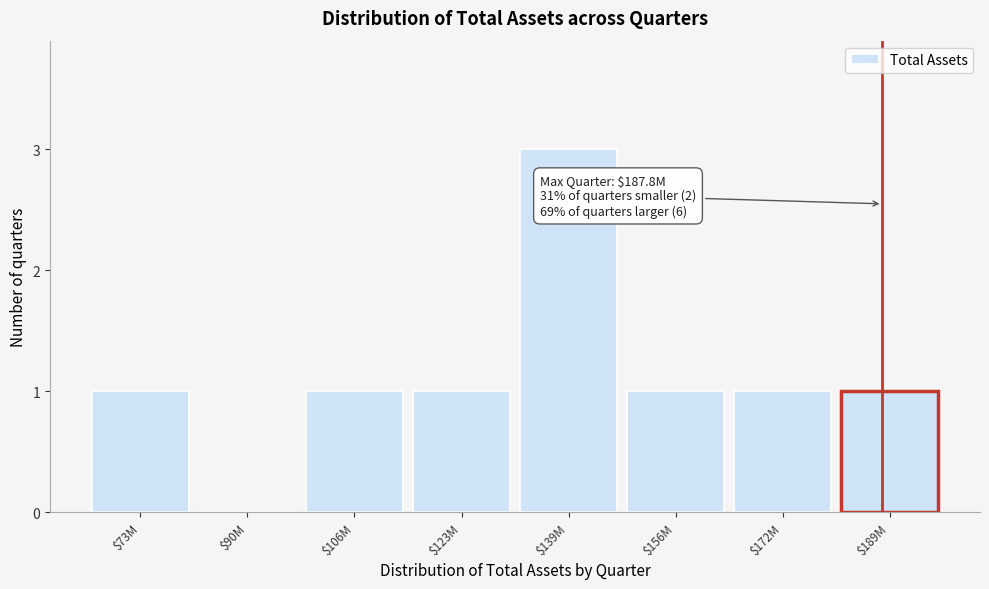

The chart shows a value of 1 at $156M. True or false?

True